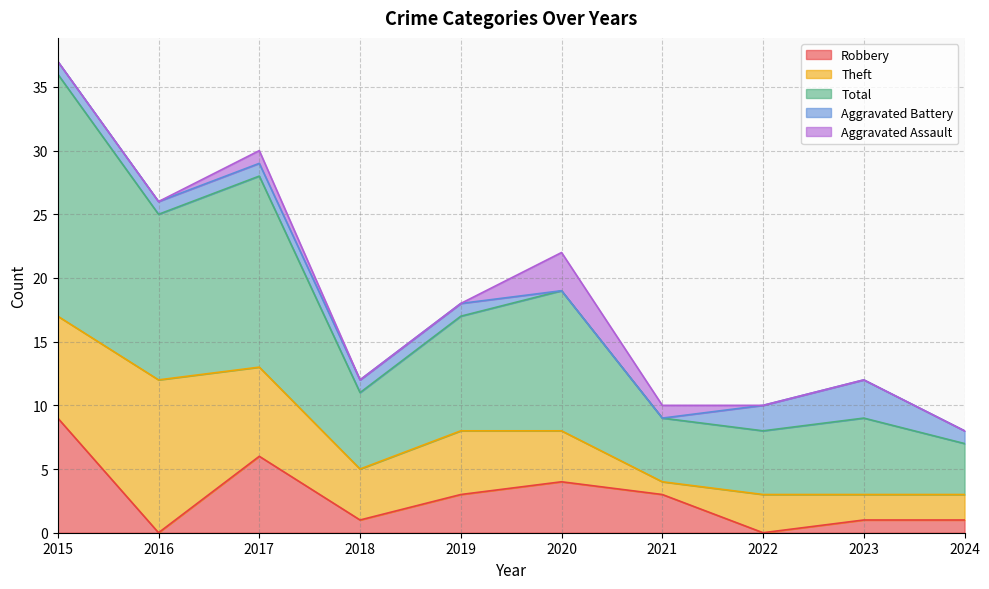

Count the number of data series in this chart.

5